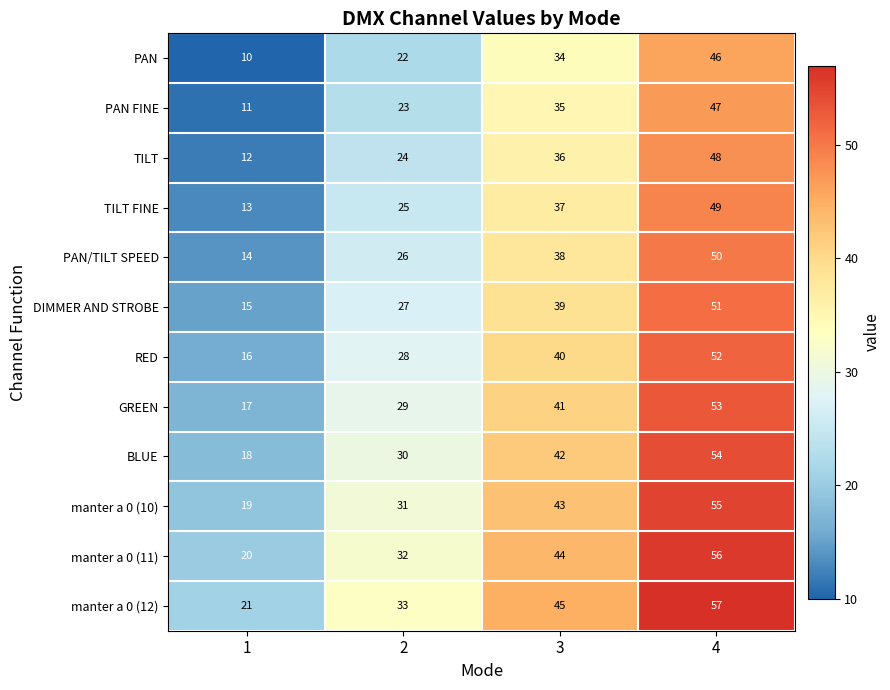

What is the difference between the maximum and second lowest values in the manter a 0 (10) series?

24